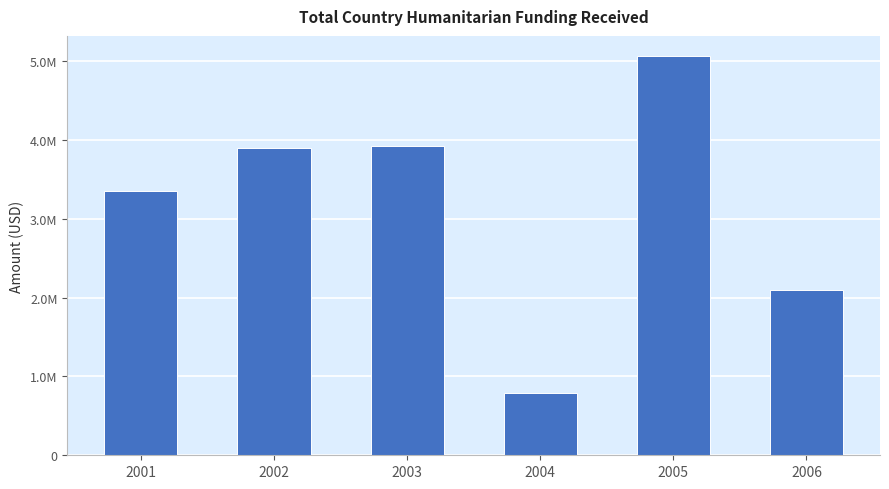

Does the chart contain any negative values?

No